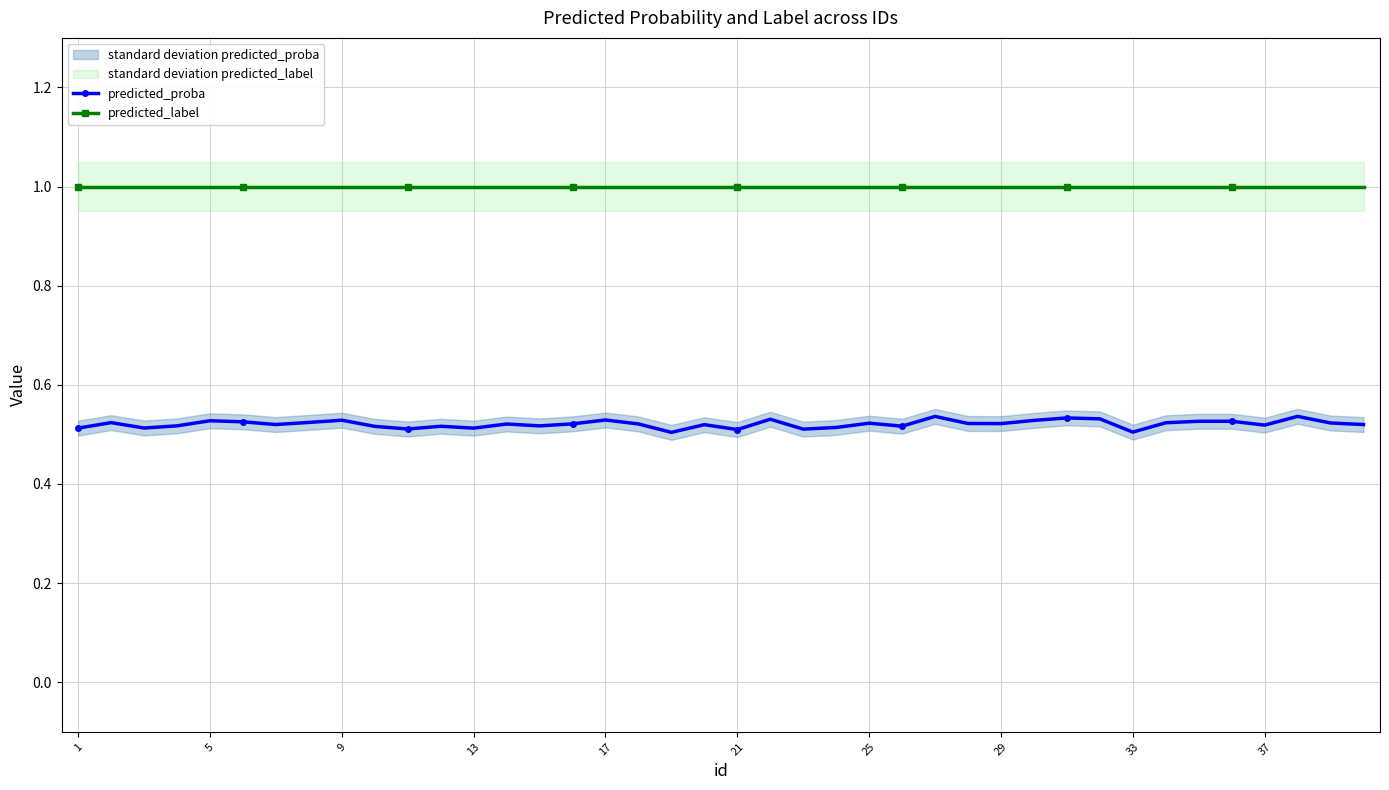

What is the maximum value for predicted_label?

1.0